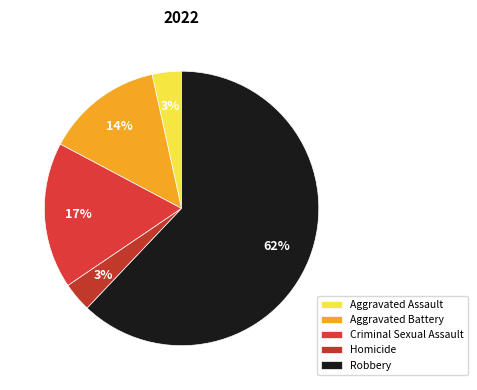

To the nearest percent, what is the difference between the largest and smallest slice percentages?

59%